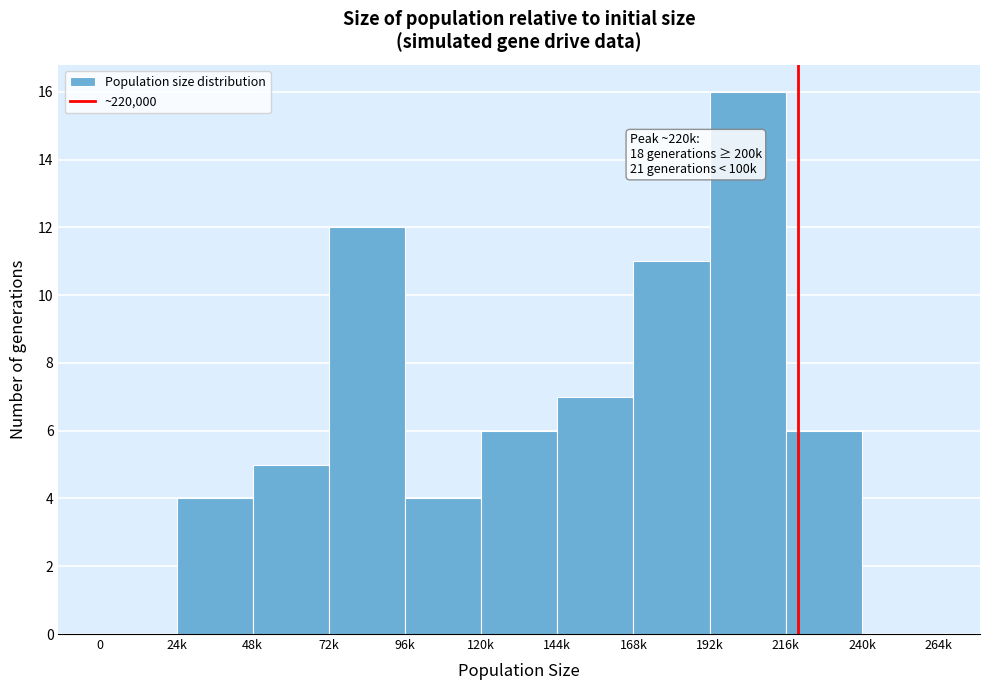

Reading right to left, transcribe all the data shown in this chart.

240k=0	216k=6	192k=16	168k=11	144k=7	120k=6	96k=4	72k=12	48k=5	24k=4	0=0